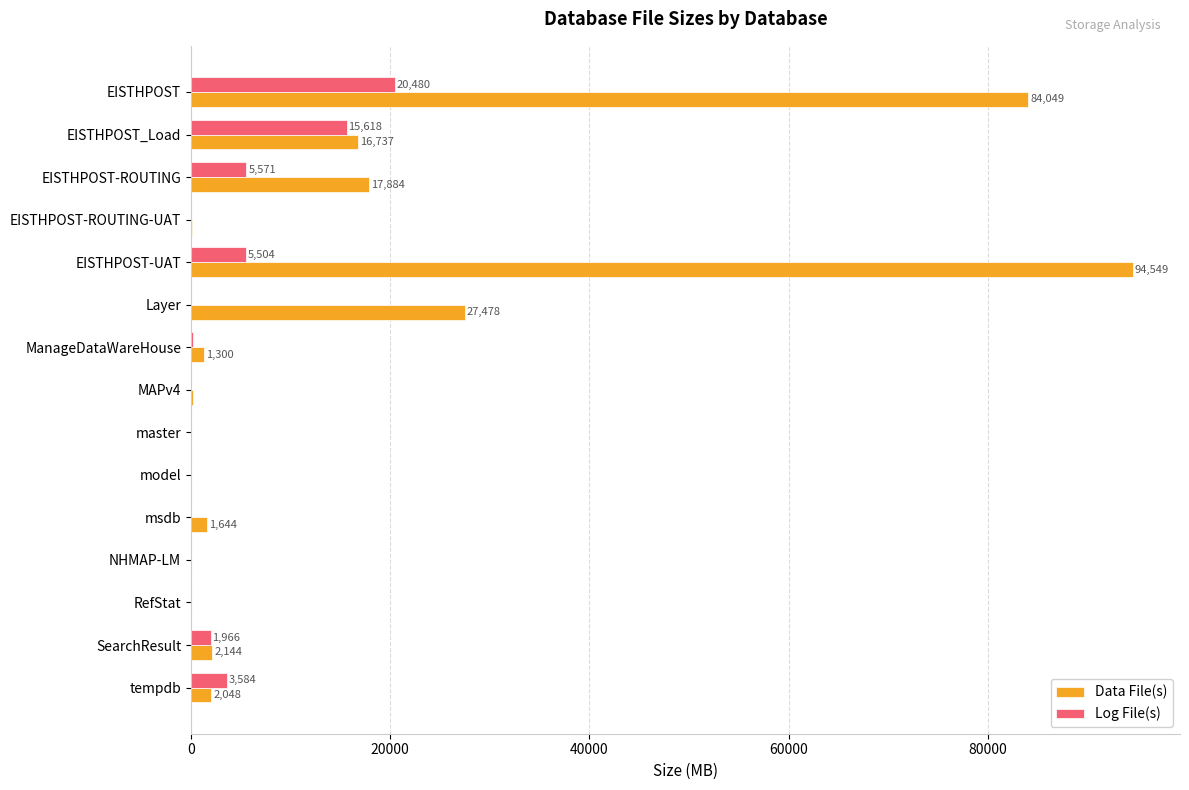

Between msdb and SearchResult, which series saw the biggest shift?

Log File(s)